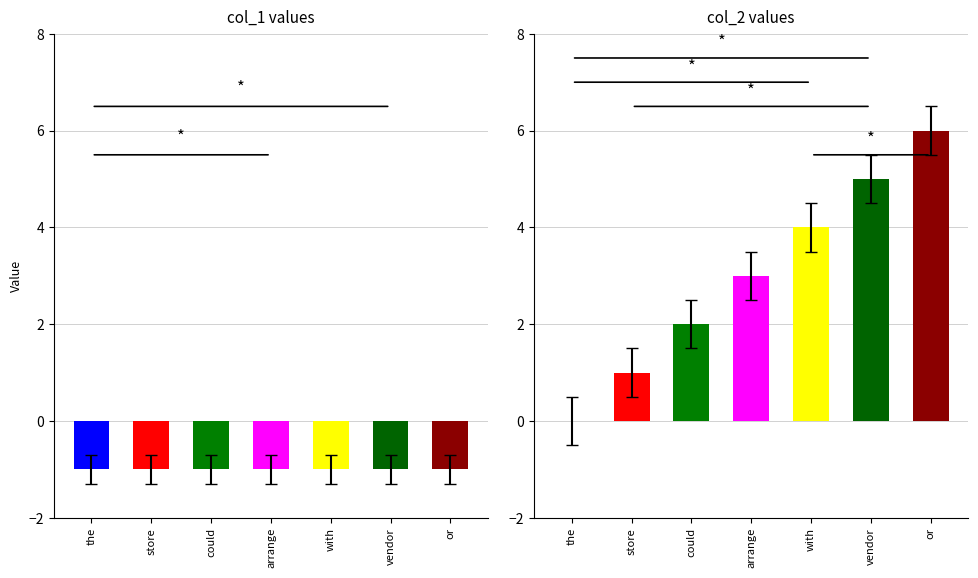

Rank the series by their maximum value, from lowest to highest.

col_1, col_2